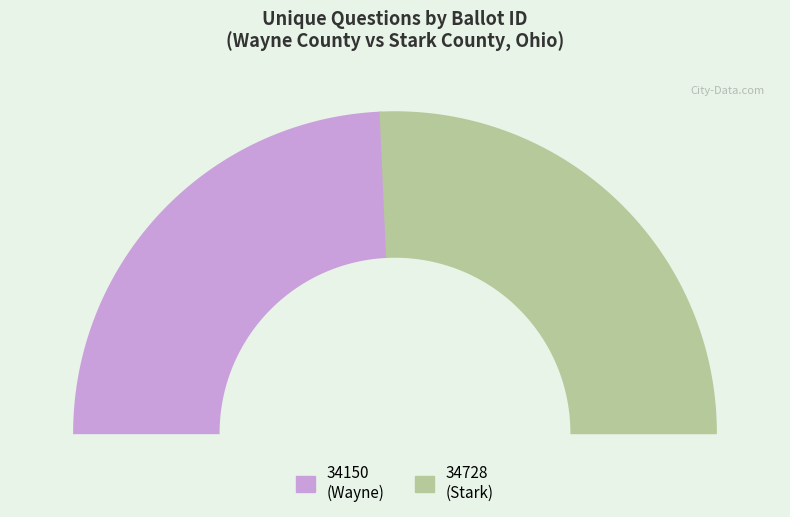

To the nearest percent, what percentage of the pie is 34728?

51%